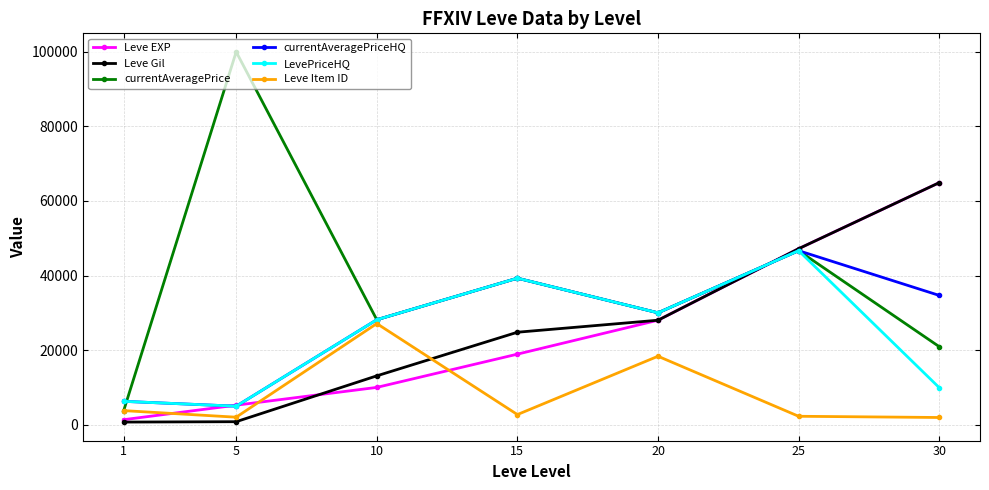

What is the approximate value of currentAveragePrice at 5?

100005.0